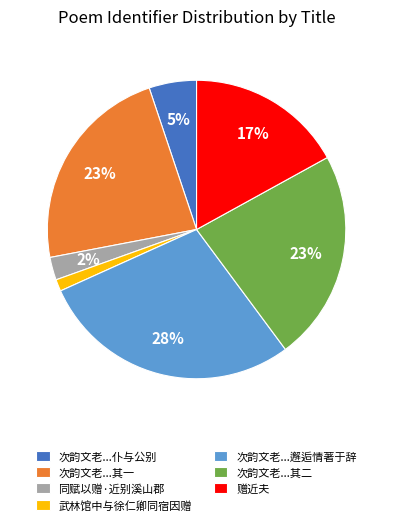

Does 赠近夫 represent more than half of the total?

No